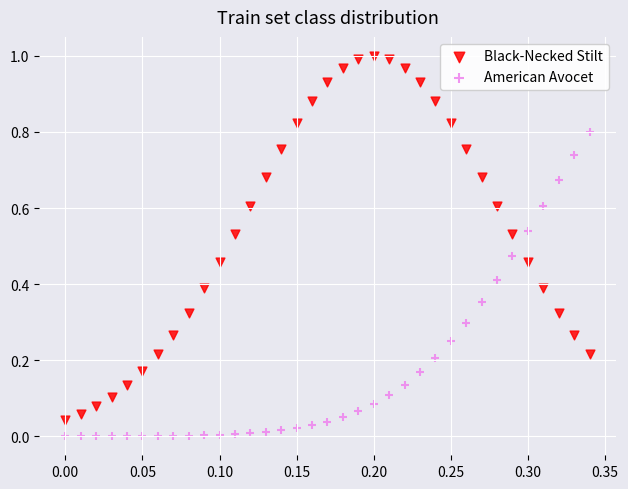

Which series has the largest Y range (max minus min)?

Black-Necked Stilt